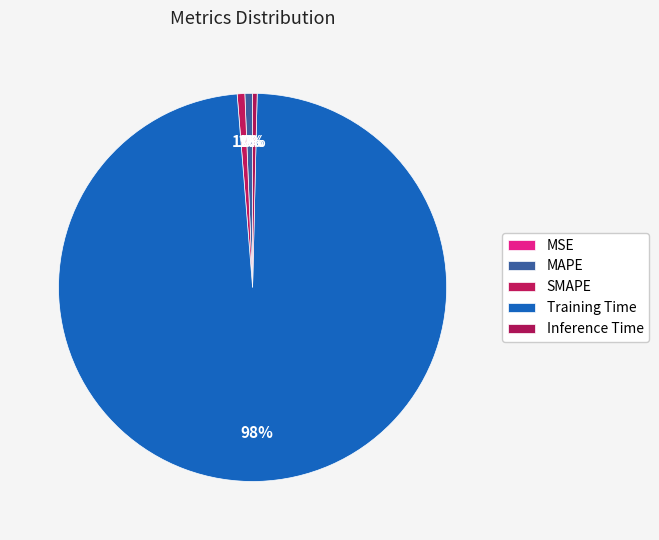

To the nearest percent, what is the combined percentage of MAPE and MSE?

1%